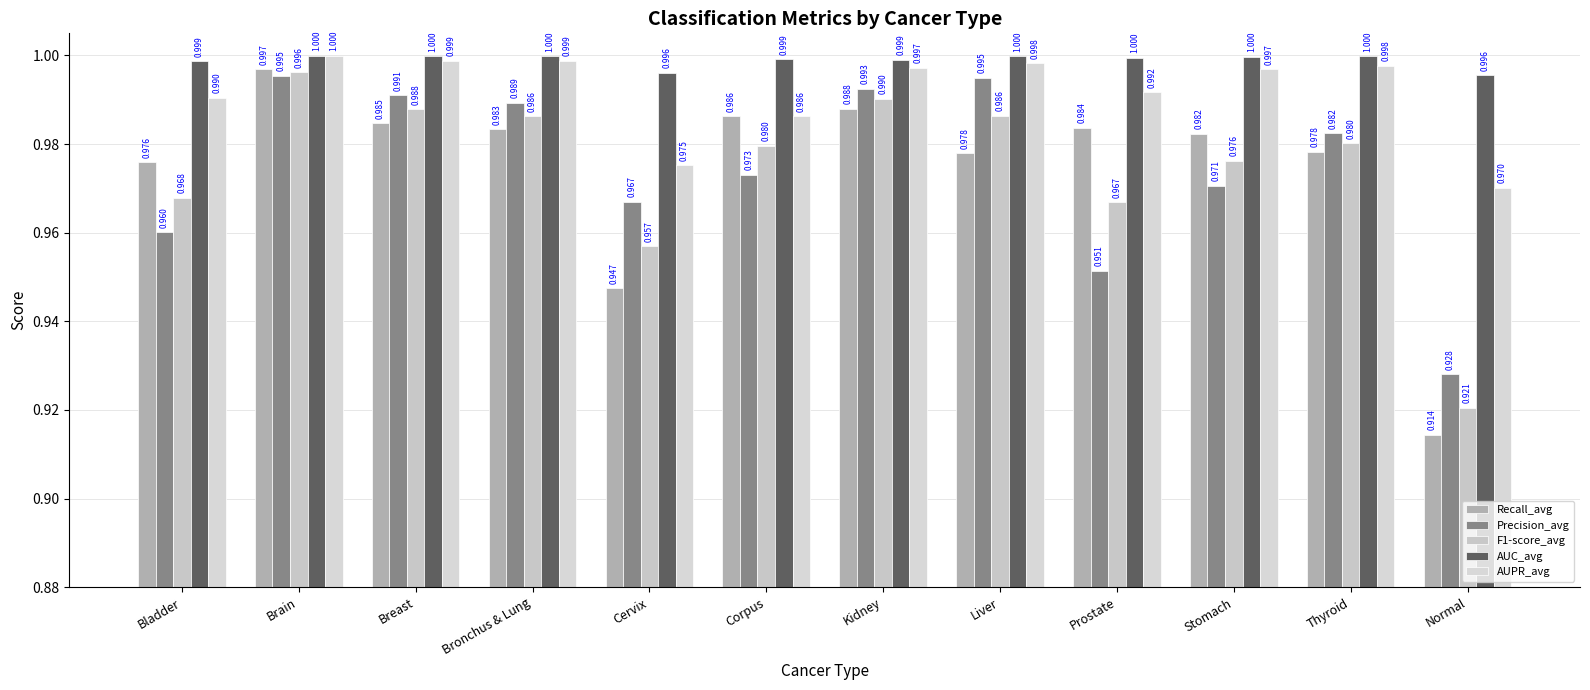

At which category does the chart reach its peak across all series?

Brain